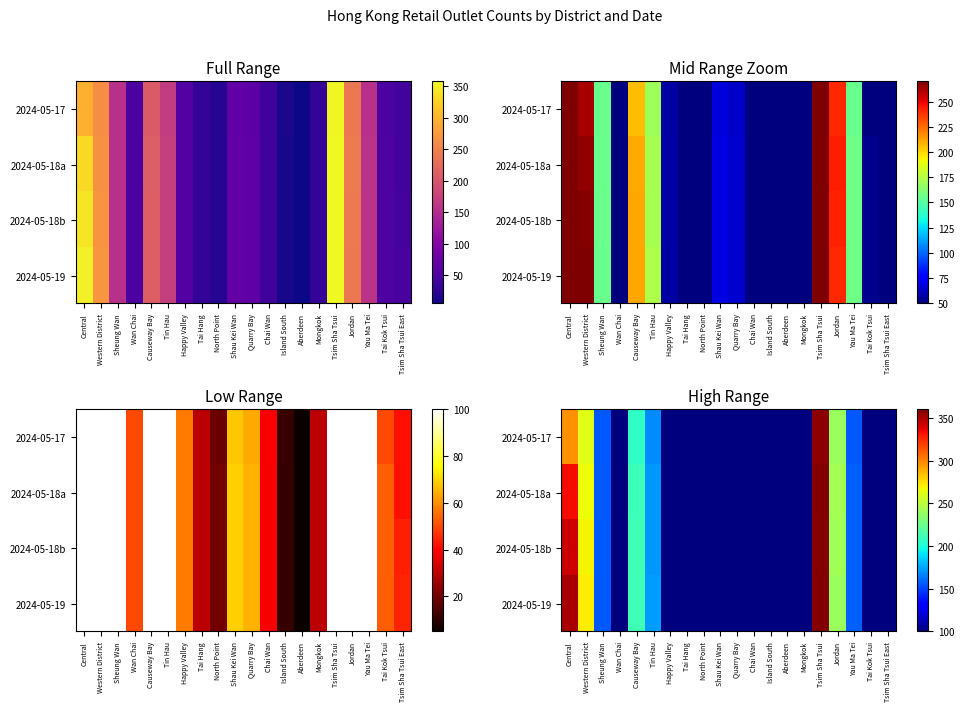

At which label does 2024-05-18a first exceed 65?

Central